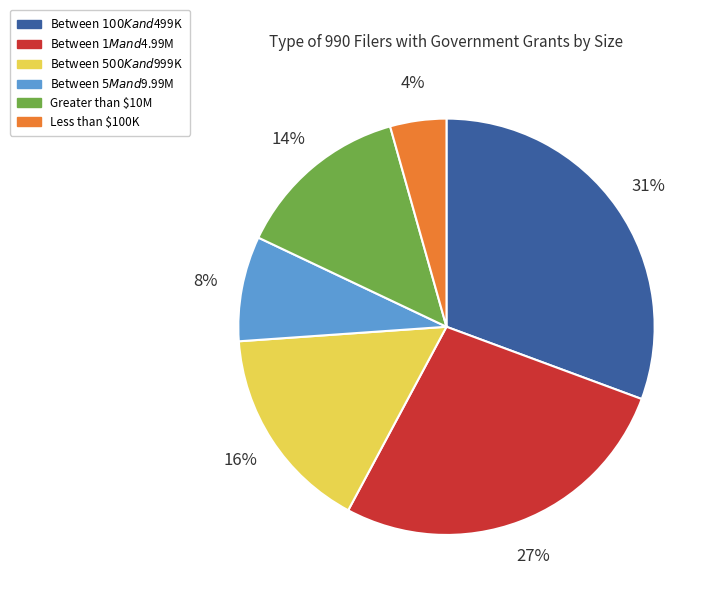

How many slices are in this pie chart?

6